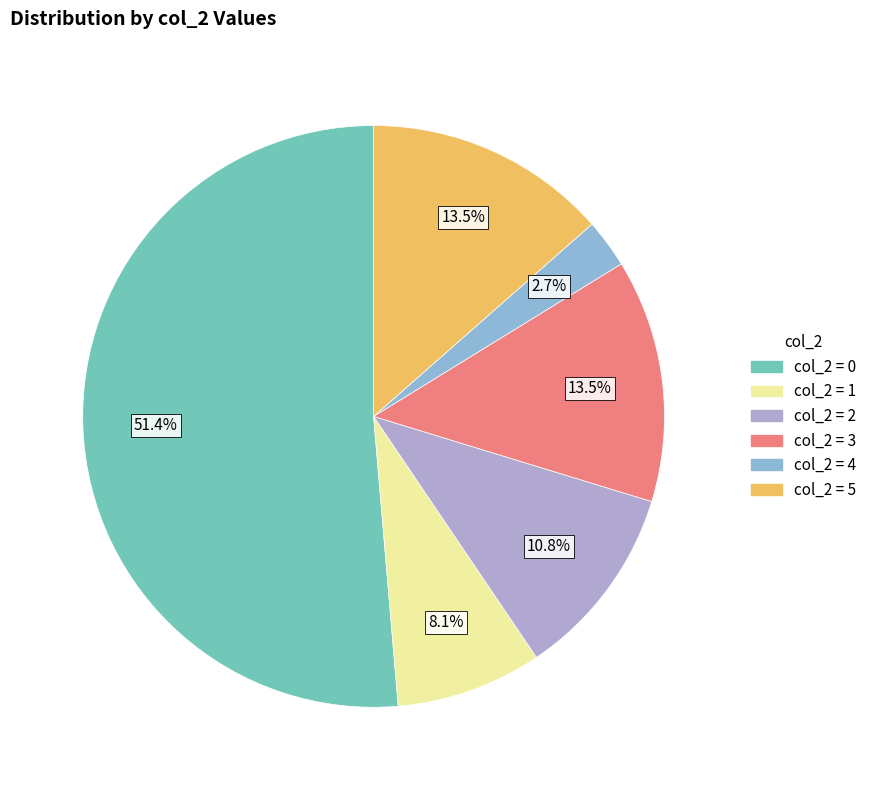

Count the number of slices in the pie.

6